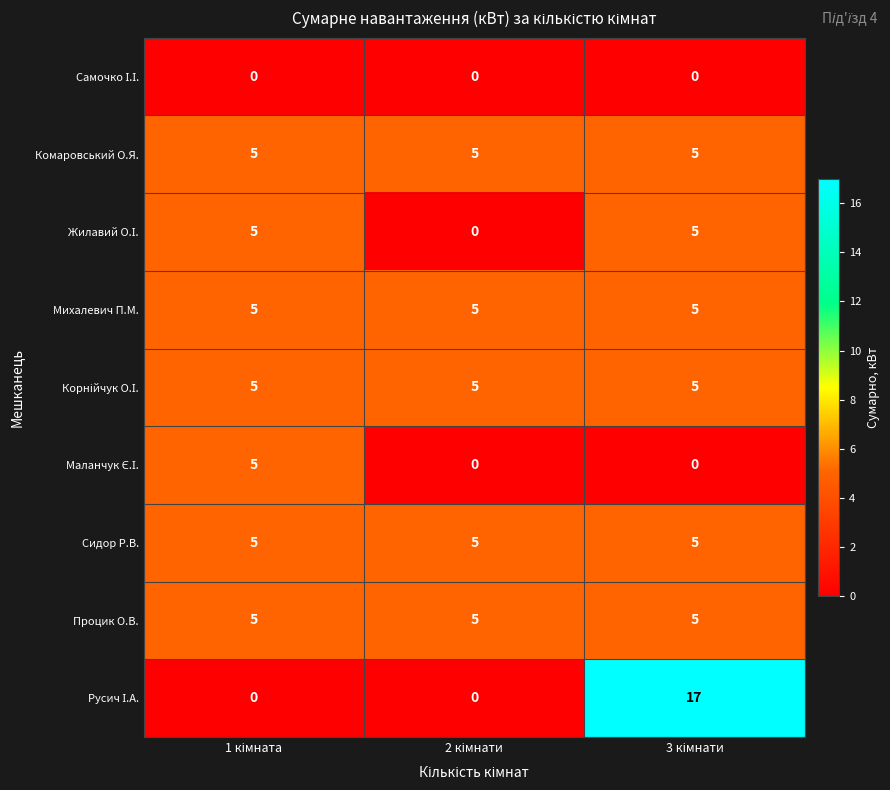

At how many categories does at least one series exceed 3?

3